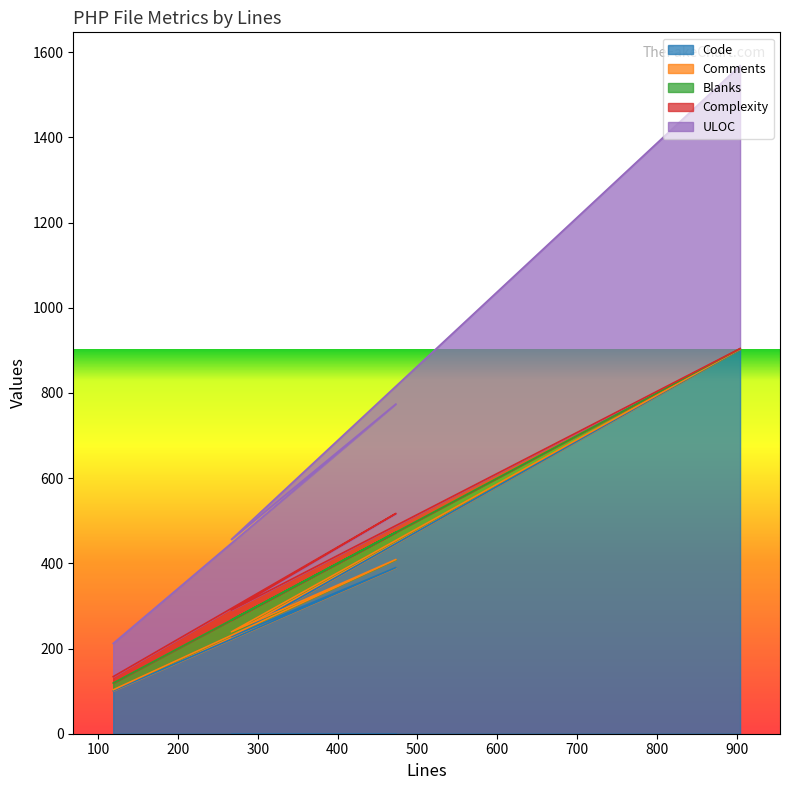

Where is the first local maximum for ULOC?

473